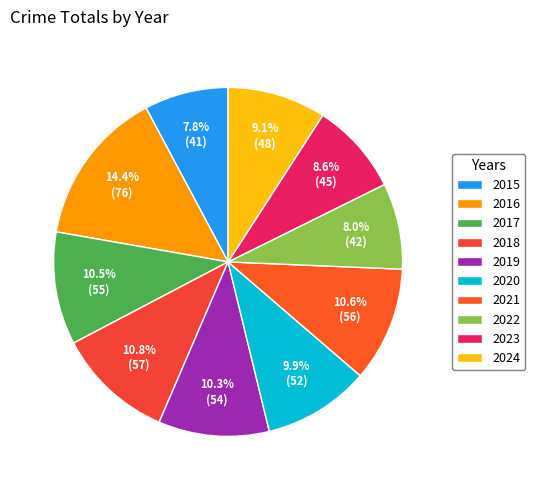

Which slice is the smallest?

2015